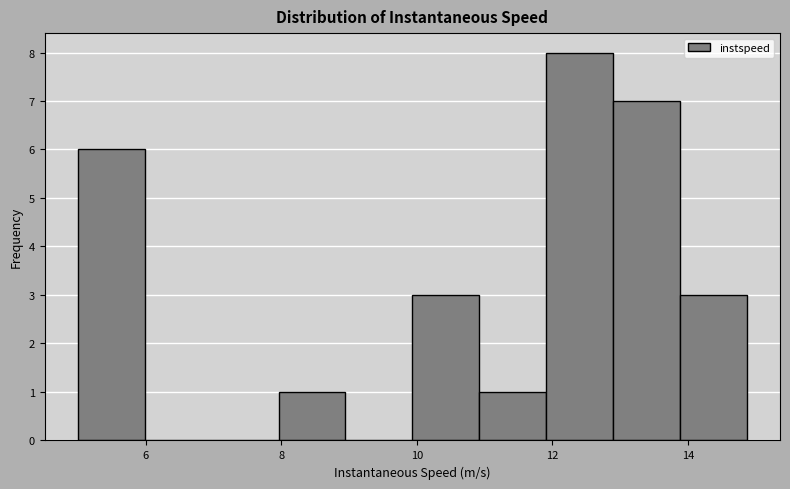

How tall is the bar that spans 12.0 to 12.8 on the x-axis? Neither the bar edges nor the heights are printed on the chart, so give them approximately, as read against the axes.

8